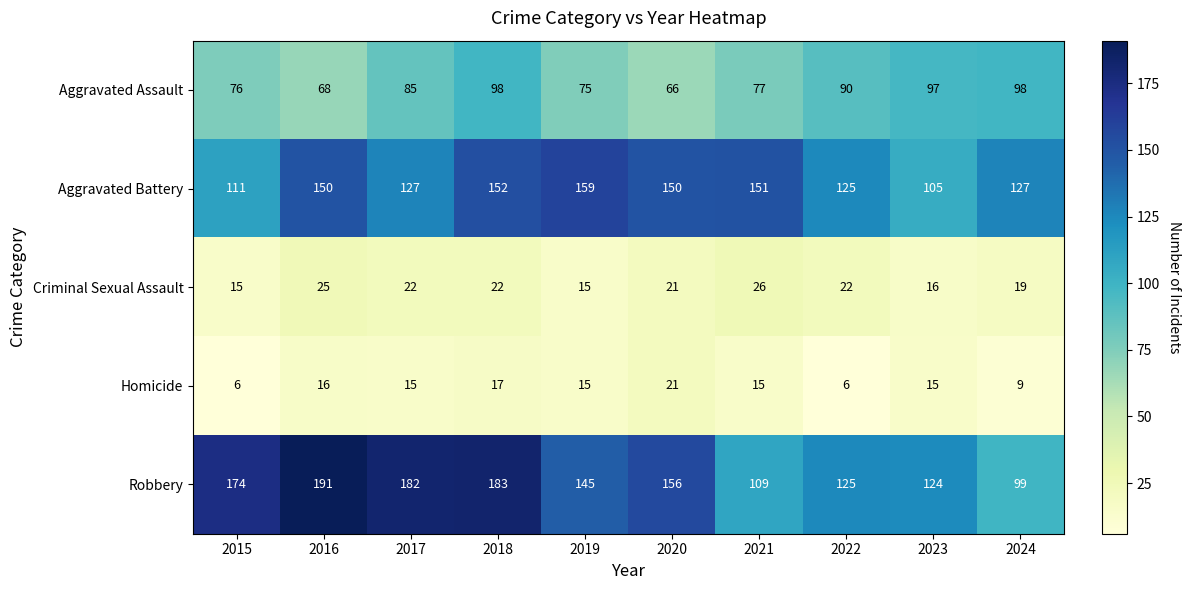

Which series changed the most between 2021 and 2023?

Aggravated Battery